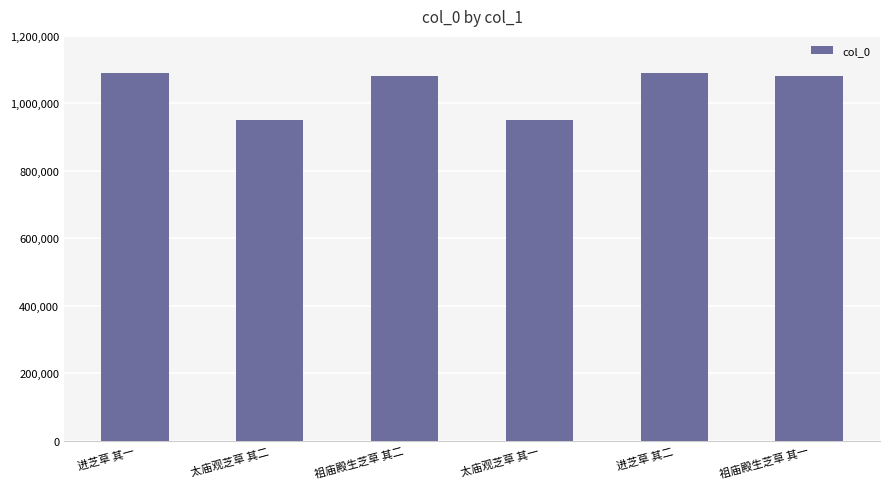

What is the label of the 4th bar from the right?

祖庙殿生芝草 其二